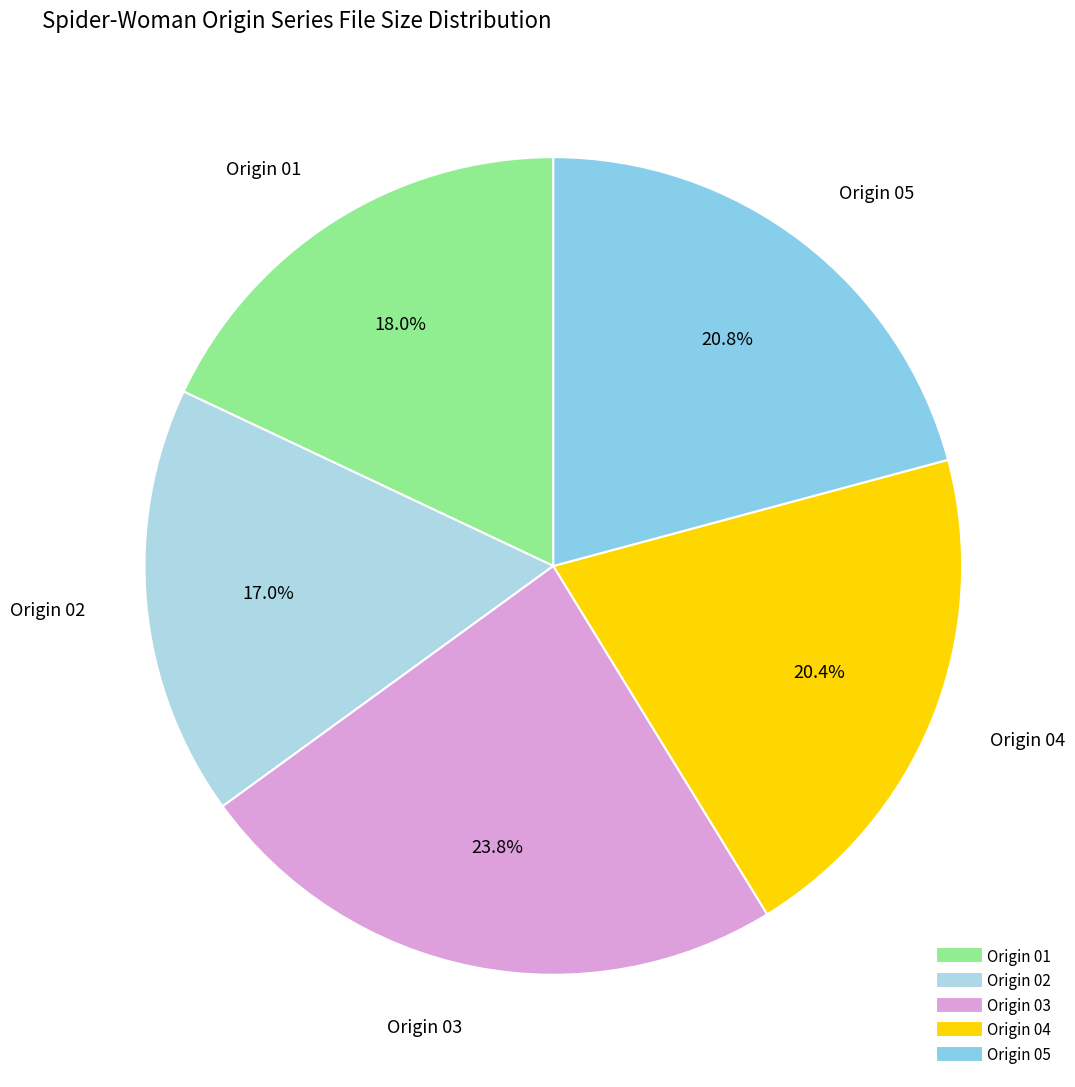

How many slices are in this pie chart?

5